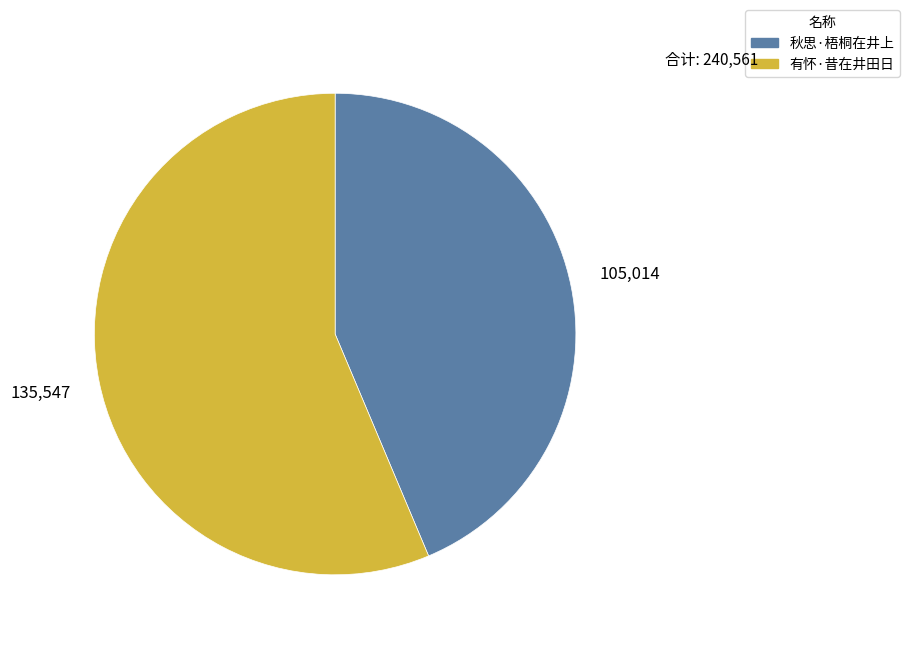

The 秋思·梧桐在井上 slice represents 44% of the pie. True or false?

True